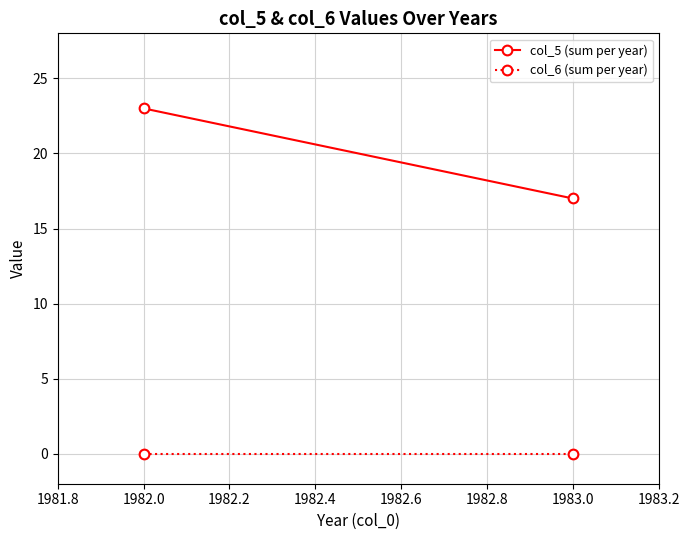

What is the difference between the maximum and minimum values in the col_5 (sum per year) series?

6